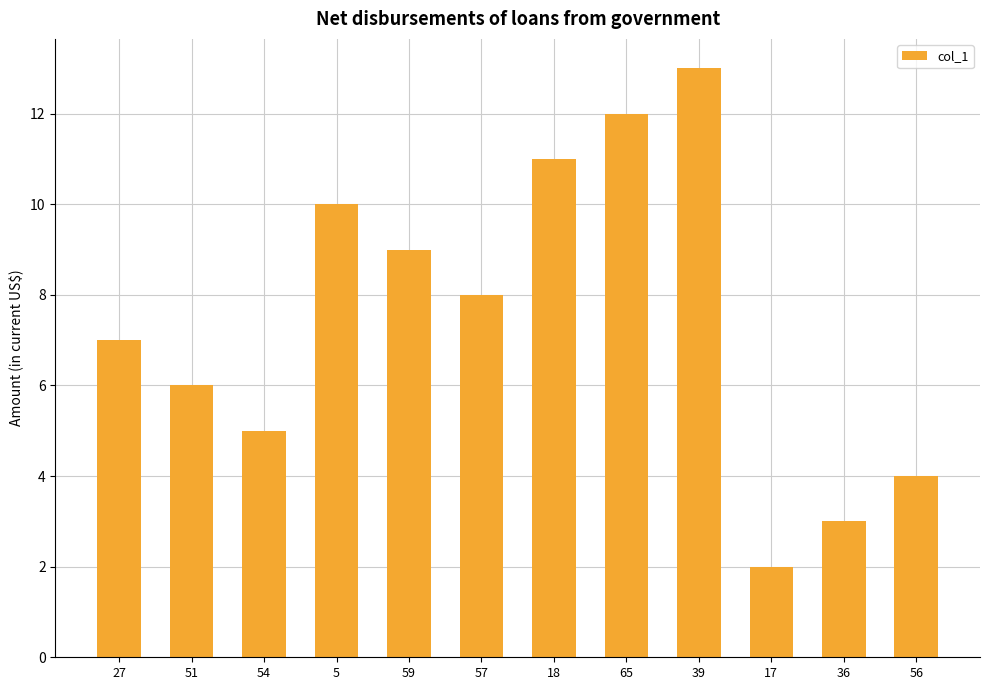

What is the maximum value shown in the chart?

13.0